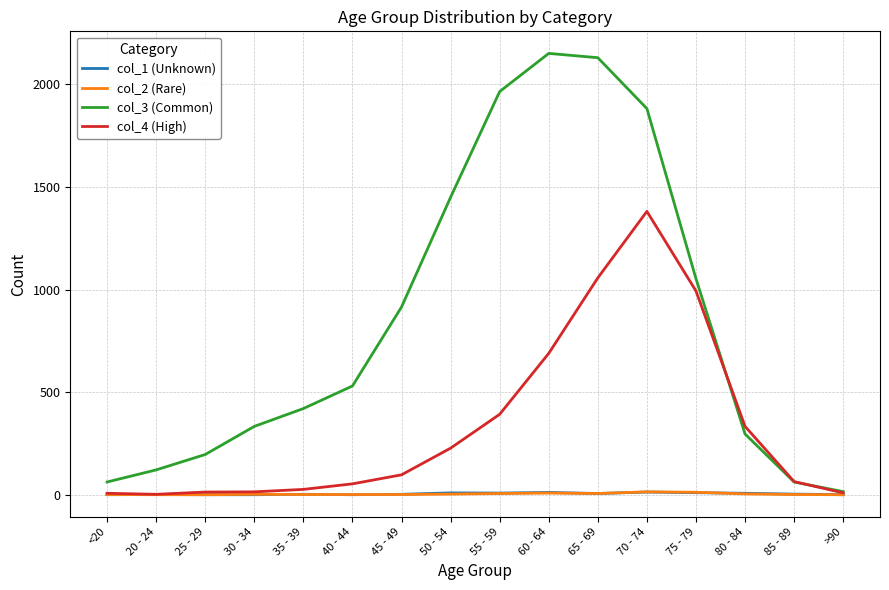

Which series has the largest total across all categories?

col_3 (Common)